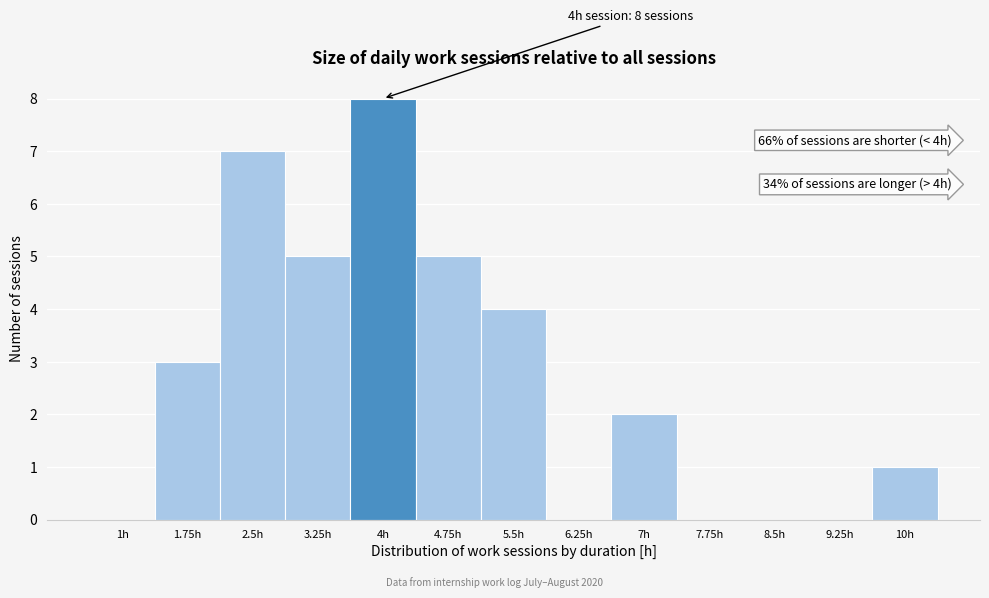

Reading right to left, list all the values displayed in this chart.

10h=1	9.25h=0	8.5h=0	7.75h=0	7h=2	6.25h=0	5.5h=4	4.75h=5	4h=8	3.25h=5	2.5h=7	1.75h=3	1h=0